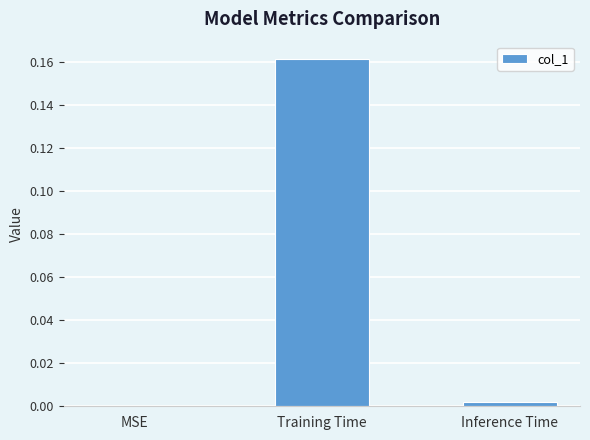

Is it true that the value at MSE is -0.1?

False